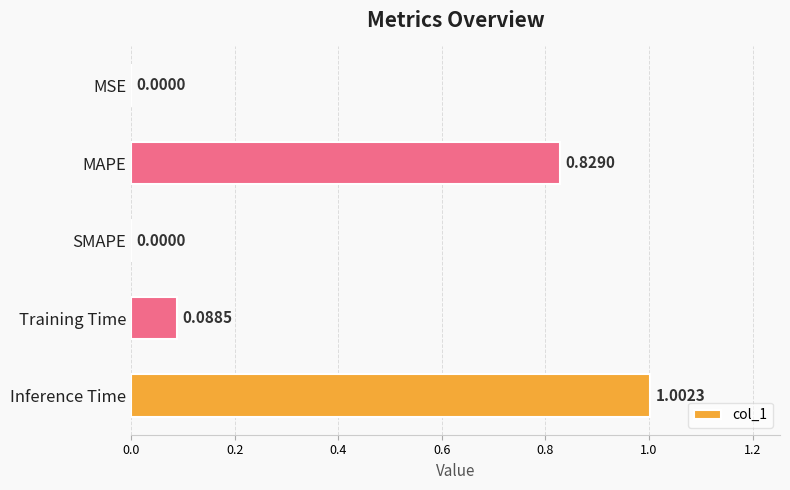

What is the change in value from SMAPE to Training Time?

+0.1